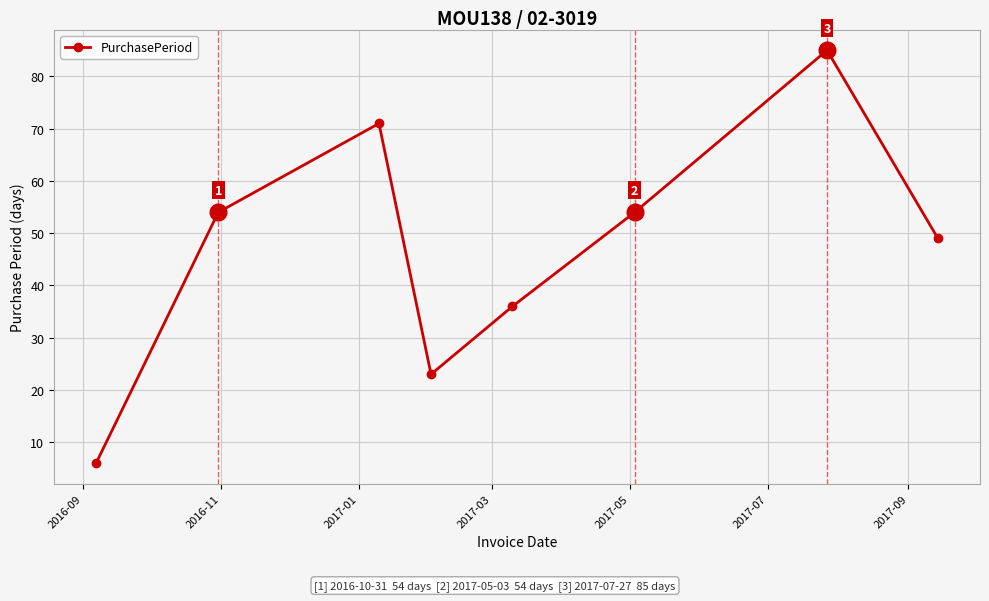

What is the sum of all values?

378